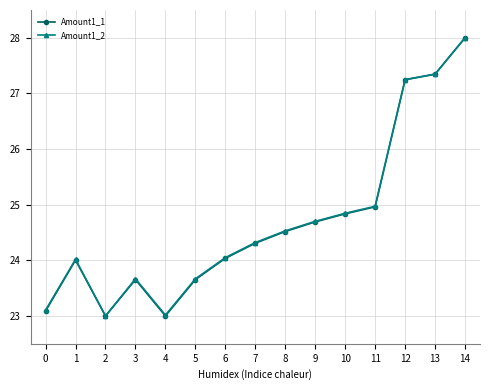

How many lines are shown in the chart?

2